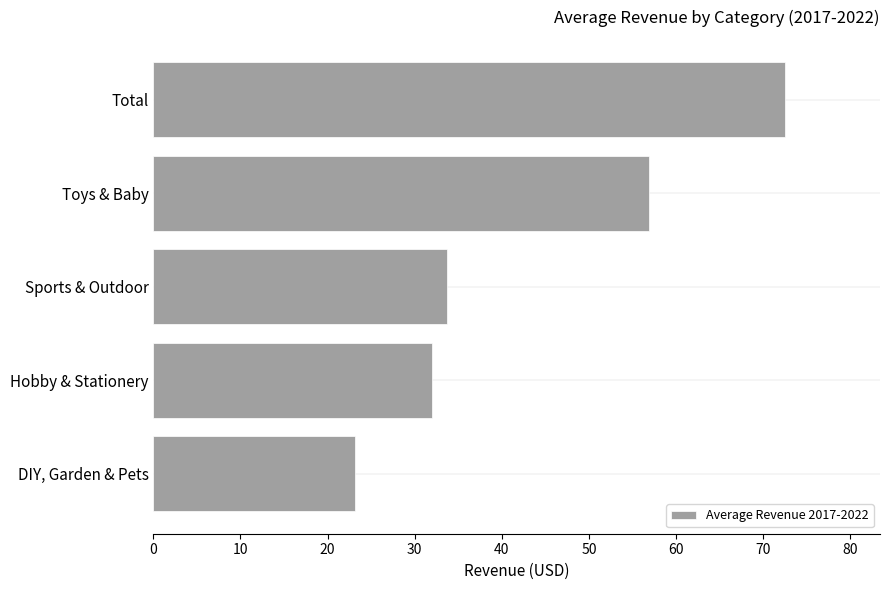

List the labels in order of value, largest first.

Total, Toys & Baby, Sports & Outdoor, Hobby & Stationery, DIY, Garden & Pets